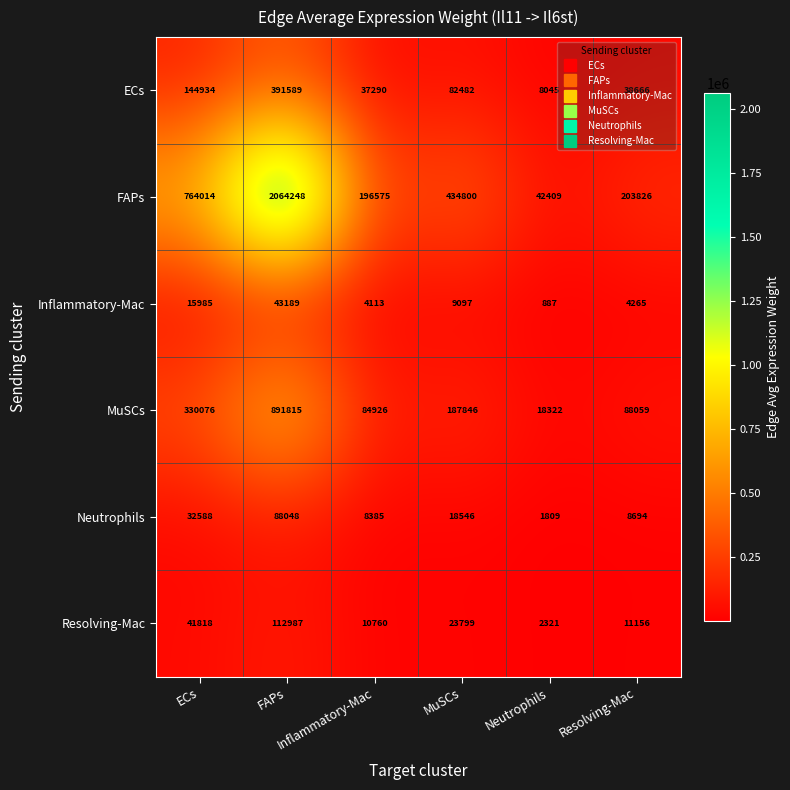

Count the number of categories in the chart.

6